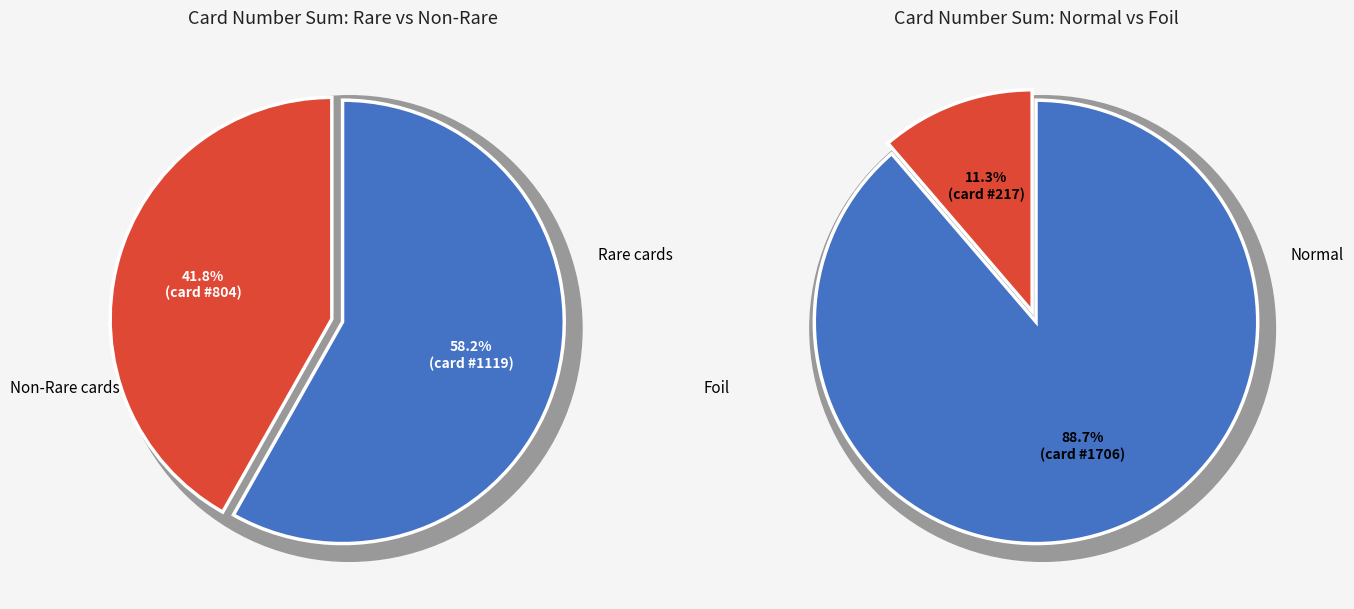

The Read the Bones slice represents 1% of the pie. True or false?

False